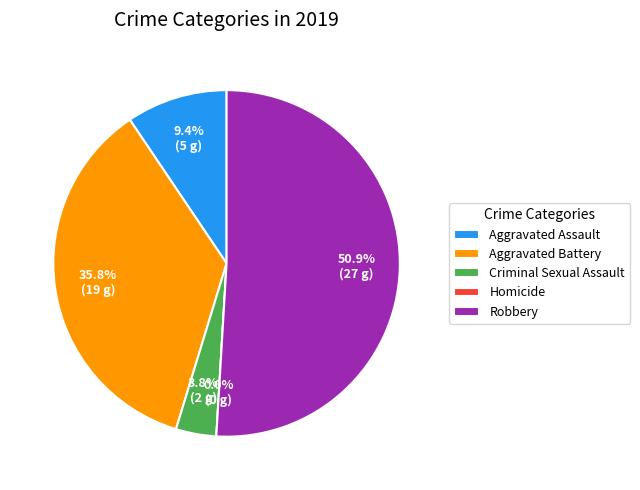

True or false: Criminal Sexual Assault accounts for 4% of the total.

True